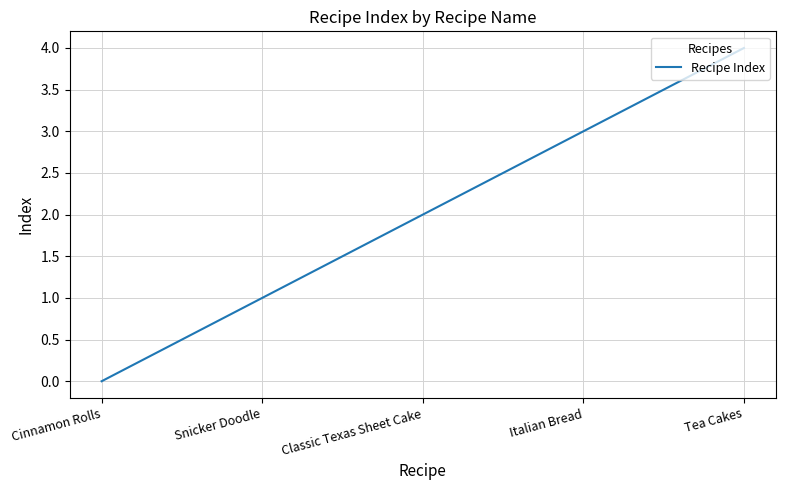

What value does the data have at Tea Cakes?

4